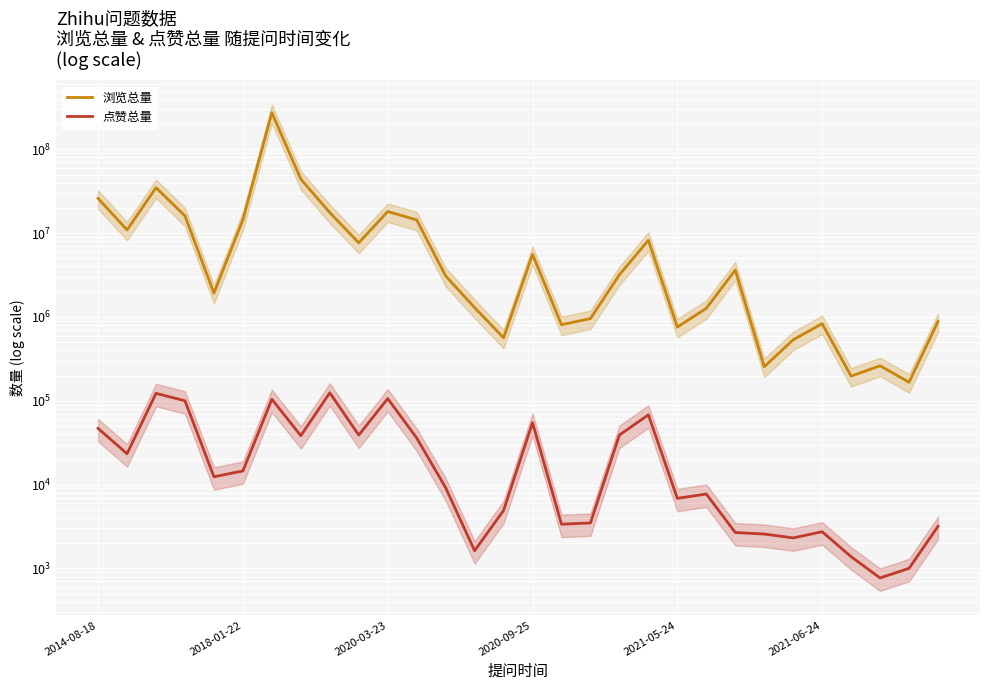

Does the chart display data point markers on the line(s)?

No